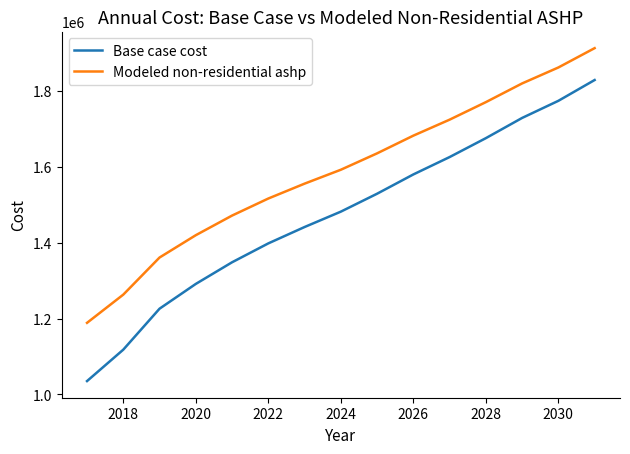

What is the greatest value displayed?

1912411.2